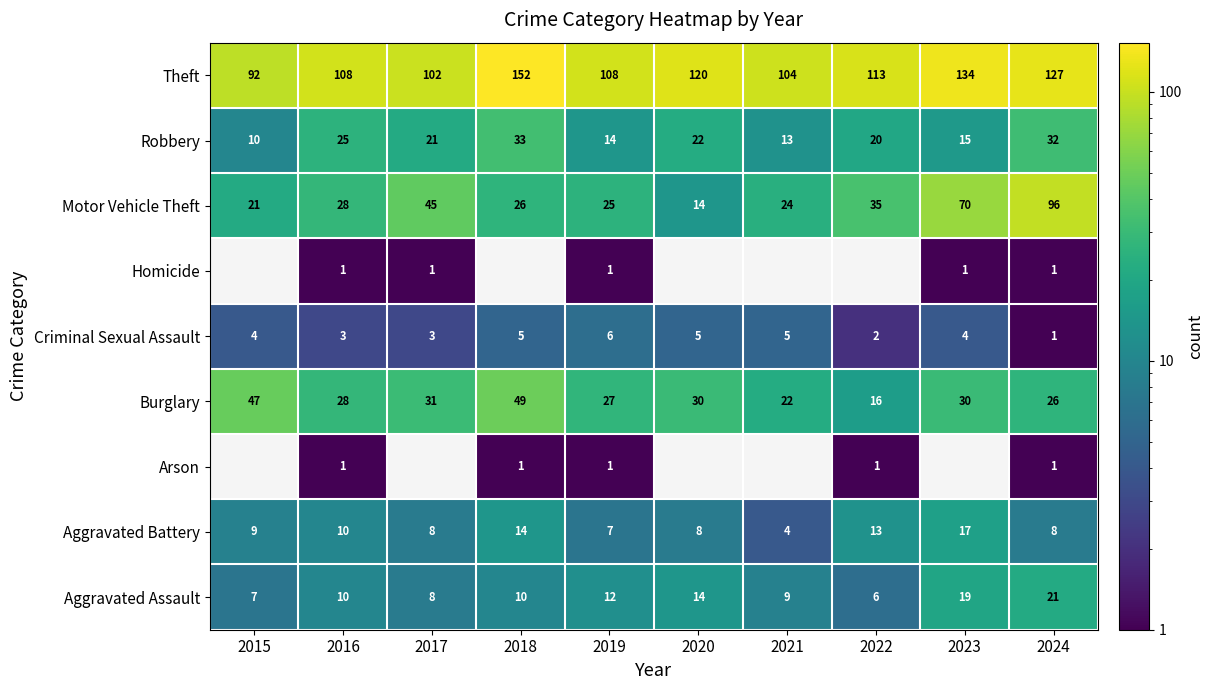

How many data points does each series have?

10